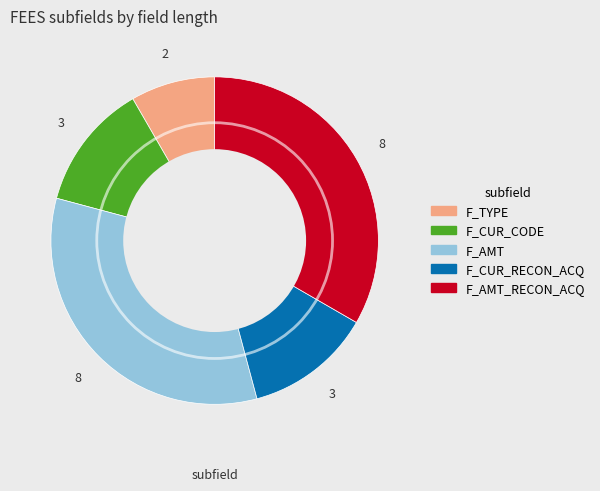

Is there a majority slice in this chart?

No